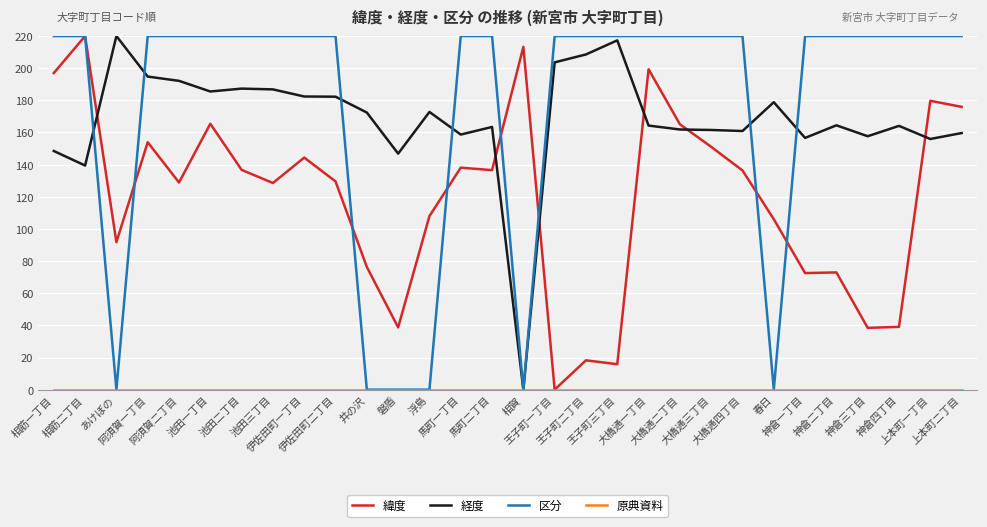

What is the maximum value shown in the chart?

220.0